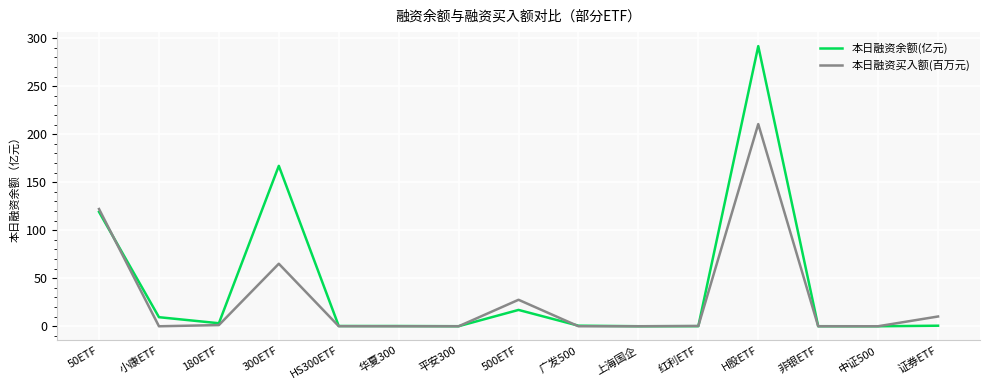

The 本日融资余额(亿元) series shows 0.0 at 中证500. True or false?

True